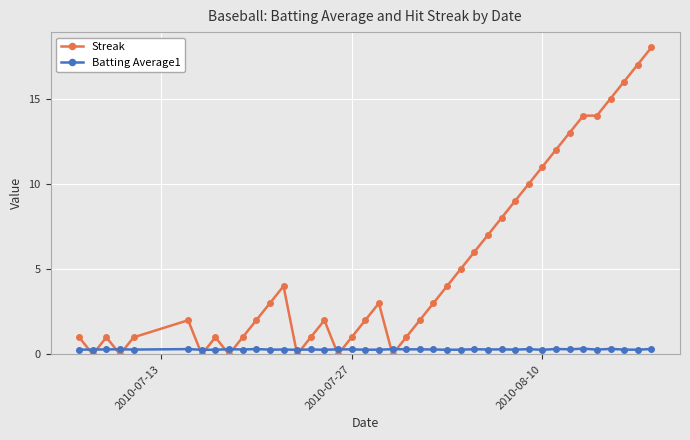

Which series has the largest total across all categories?

Streak